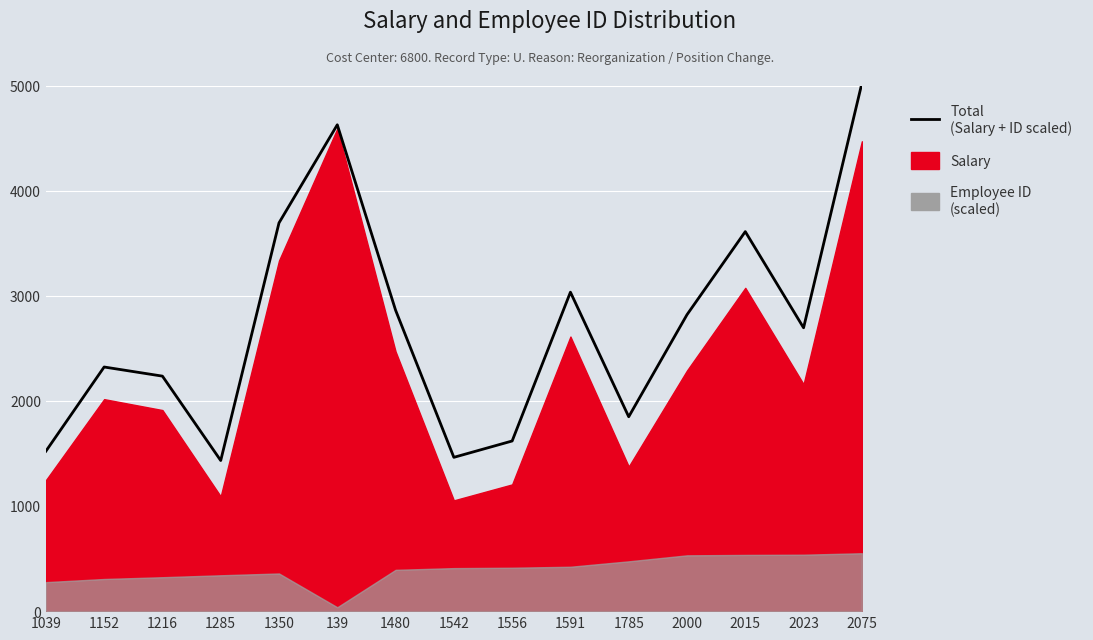

Is it true that the value at 2015 is 3614.5?

True